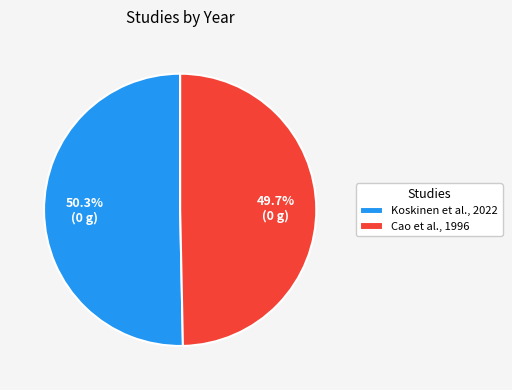

What is the ratio of the value at Koskinen et al., 2022 to the value at Cao et al., 1996?

1.0